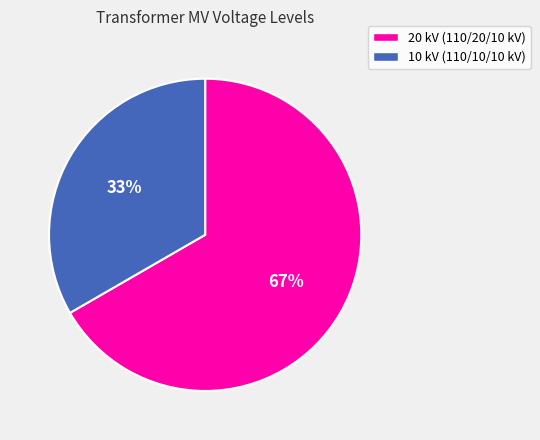

What is the smallest slice in the pie chart?

10 kV (110/10/10 kV)